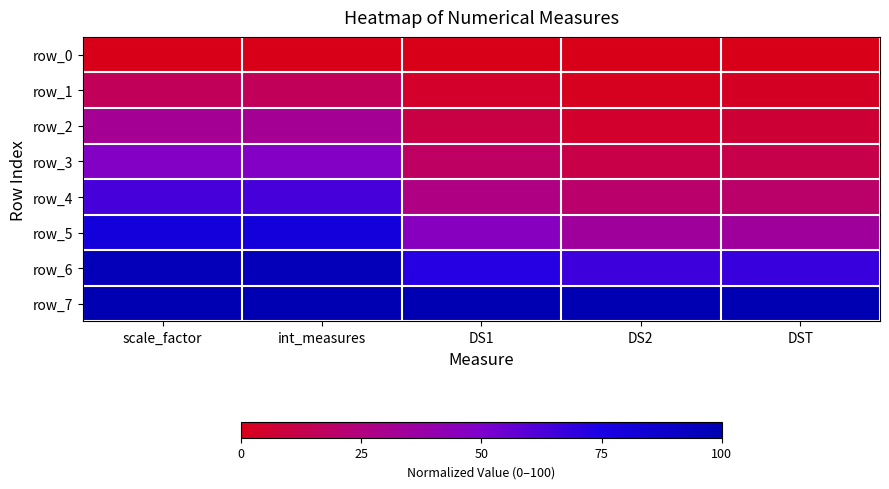

Read the row_5 value at DS1.

45.8